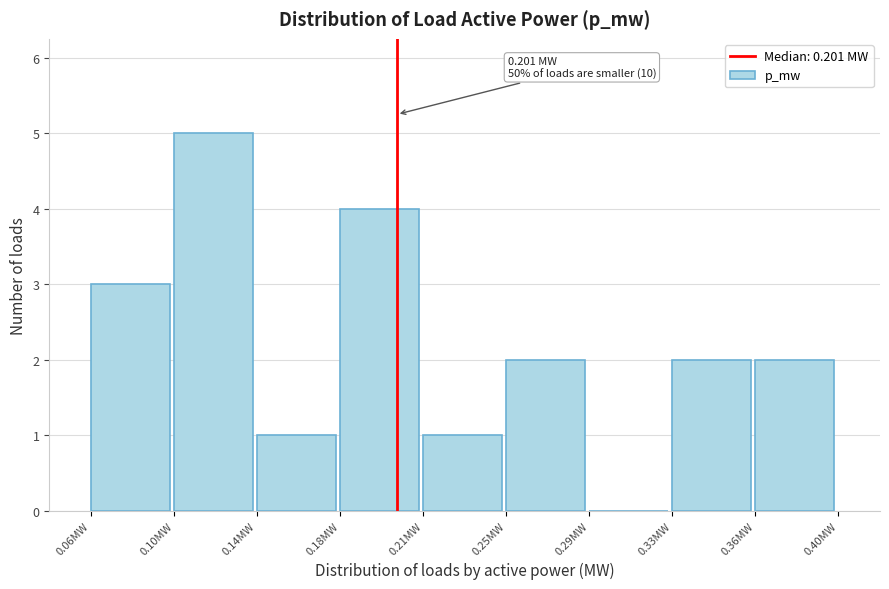

Reading right to left, what are all the values shown in this chart?

0.36MW=2	0.33MW=2	0.29MW=0	0.25MW=2	0.21MW=1	0.18MW=4	0.14MW=1	0.10MW=5	0.06MW=3